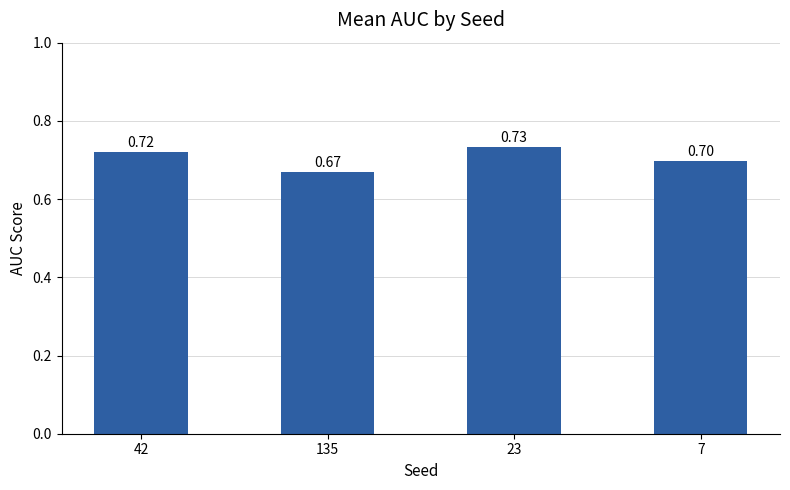

What is the sum of all values?

2.8